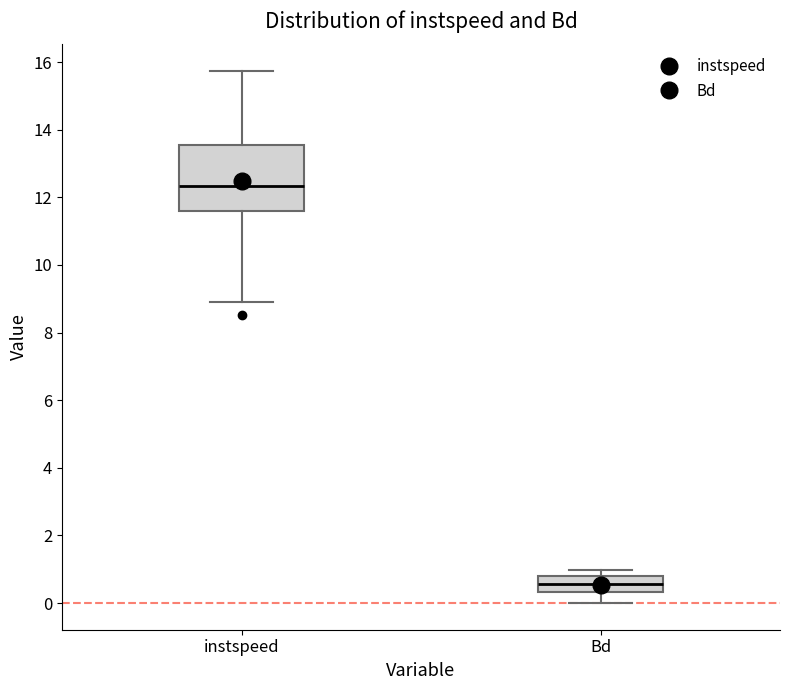

Reading left to right, read every box against the y-axis: the position of its median line, the range the box covers, and the ends of its whiskers. The values are not printed on the chart, so give them approximately, as read against the axis.

instspeed: median 12.4, box 11.6 to 13.6, whiskers 8.8 to 15.8
Bd: median 0.6, box 0.4 to 0.8, whiskers 0.0 to 1.0